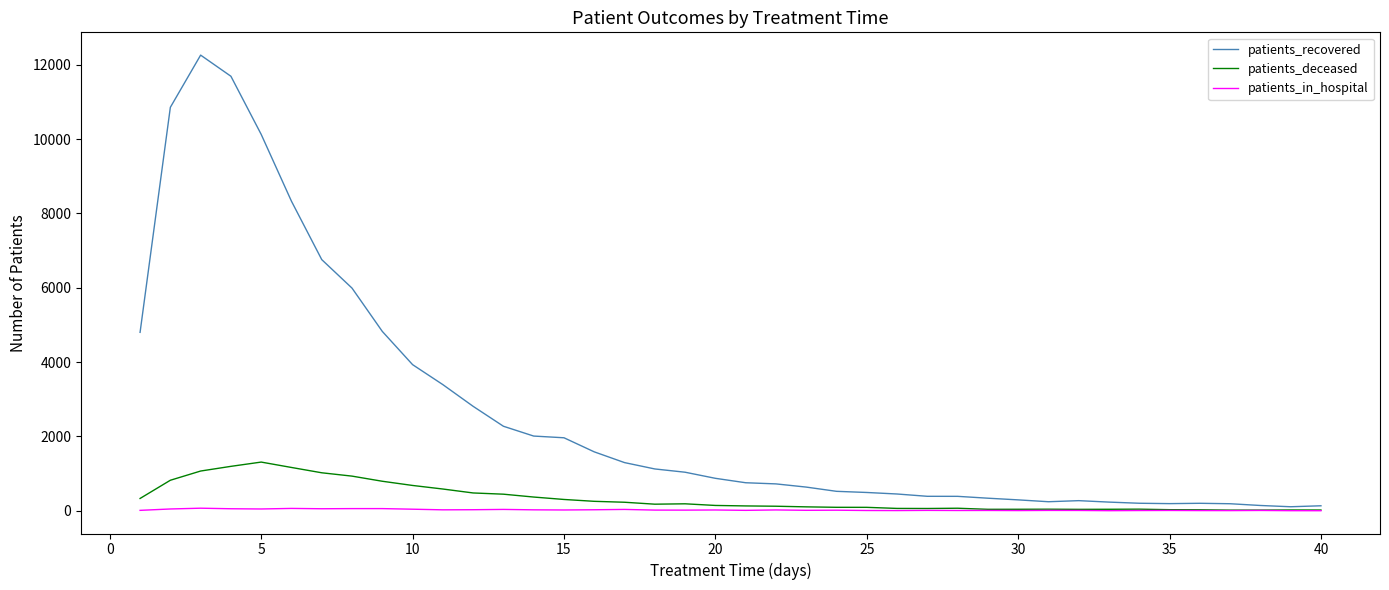

Which series has the largest range (max minus min)?

patients_recovered